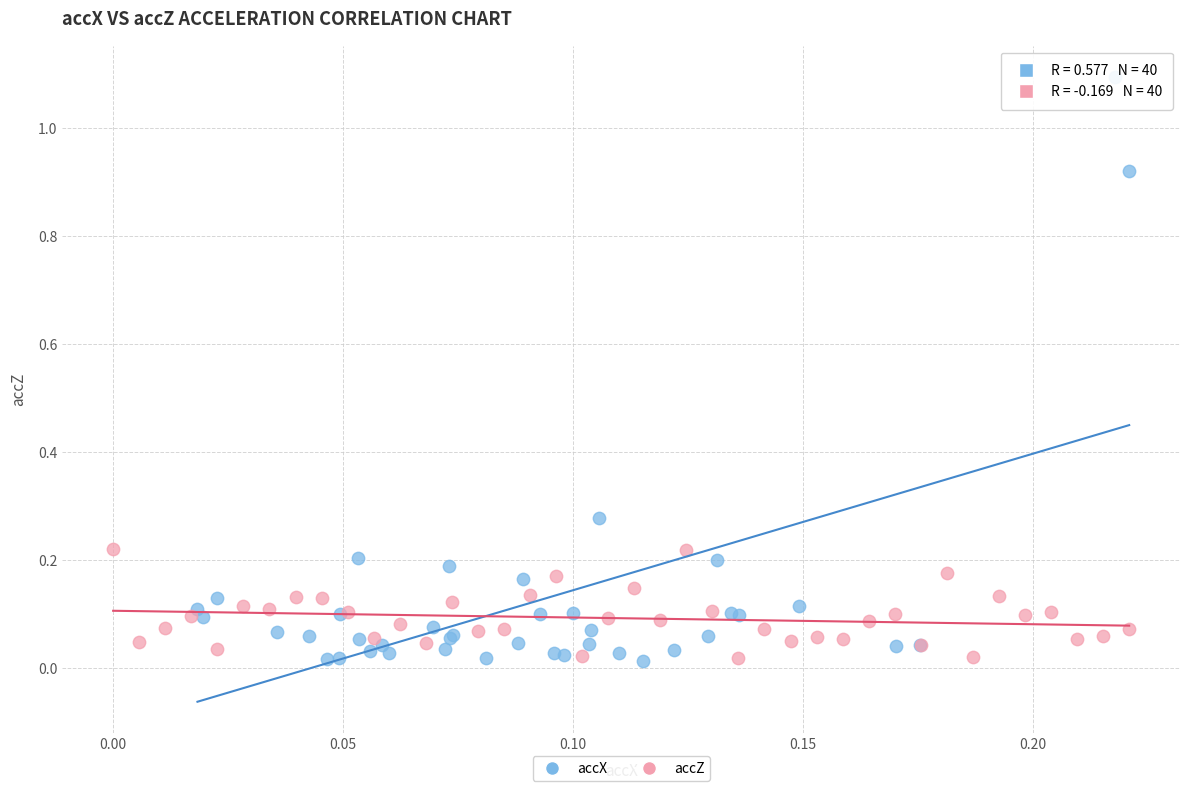

Which series reaches the maximum Y coordinate?

accX